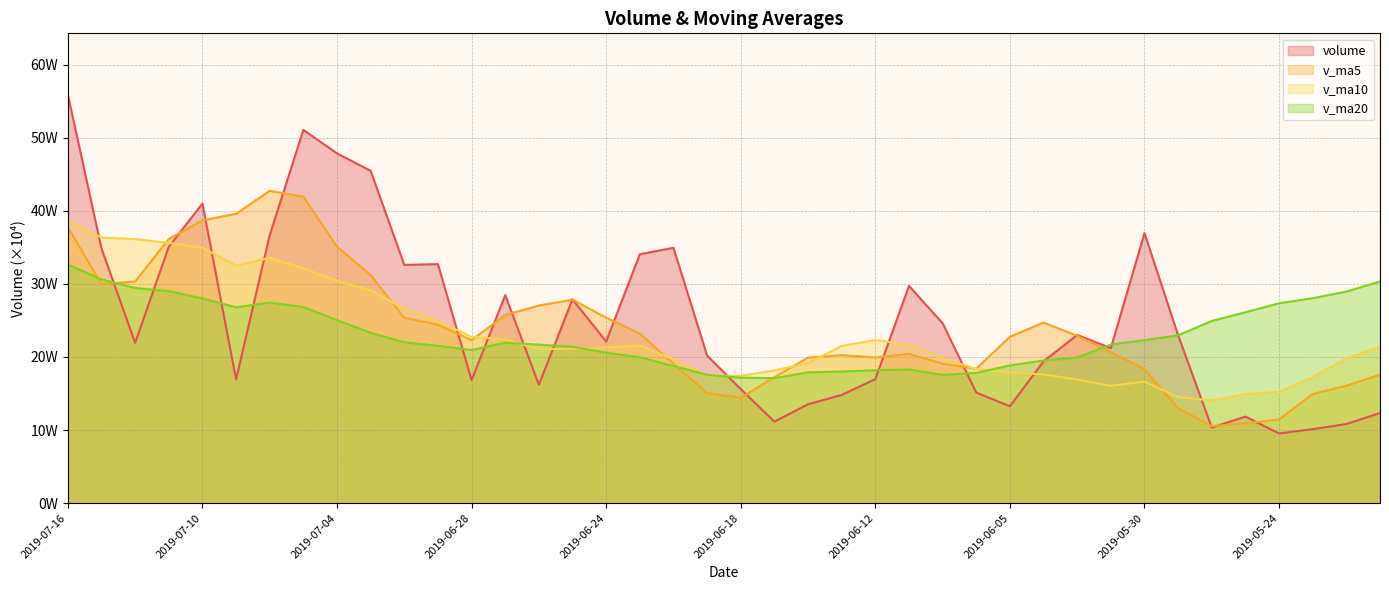

True or false: v_ma5 has more than 0 interior local peaks.

True